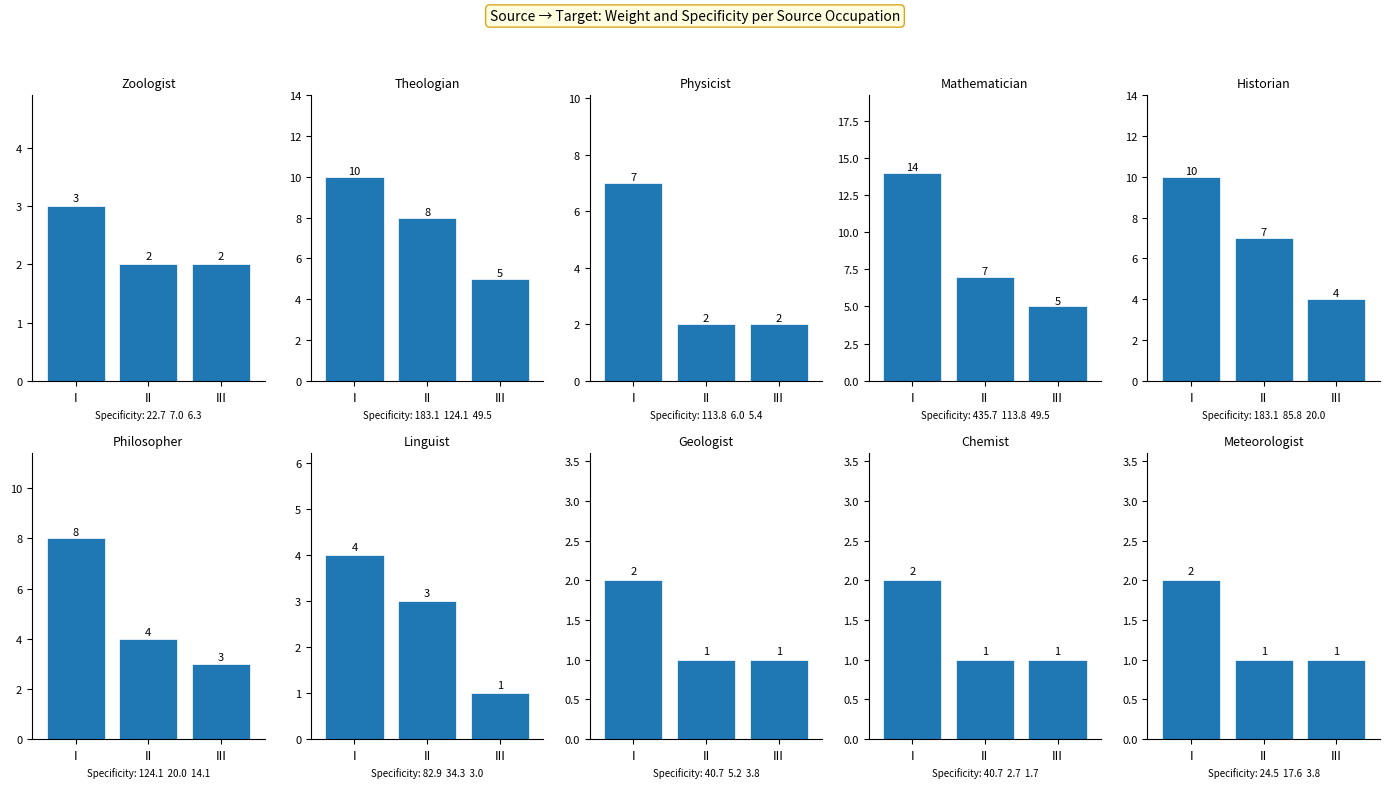

Count the number of data series in this chart.

1